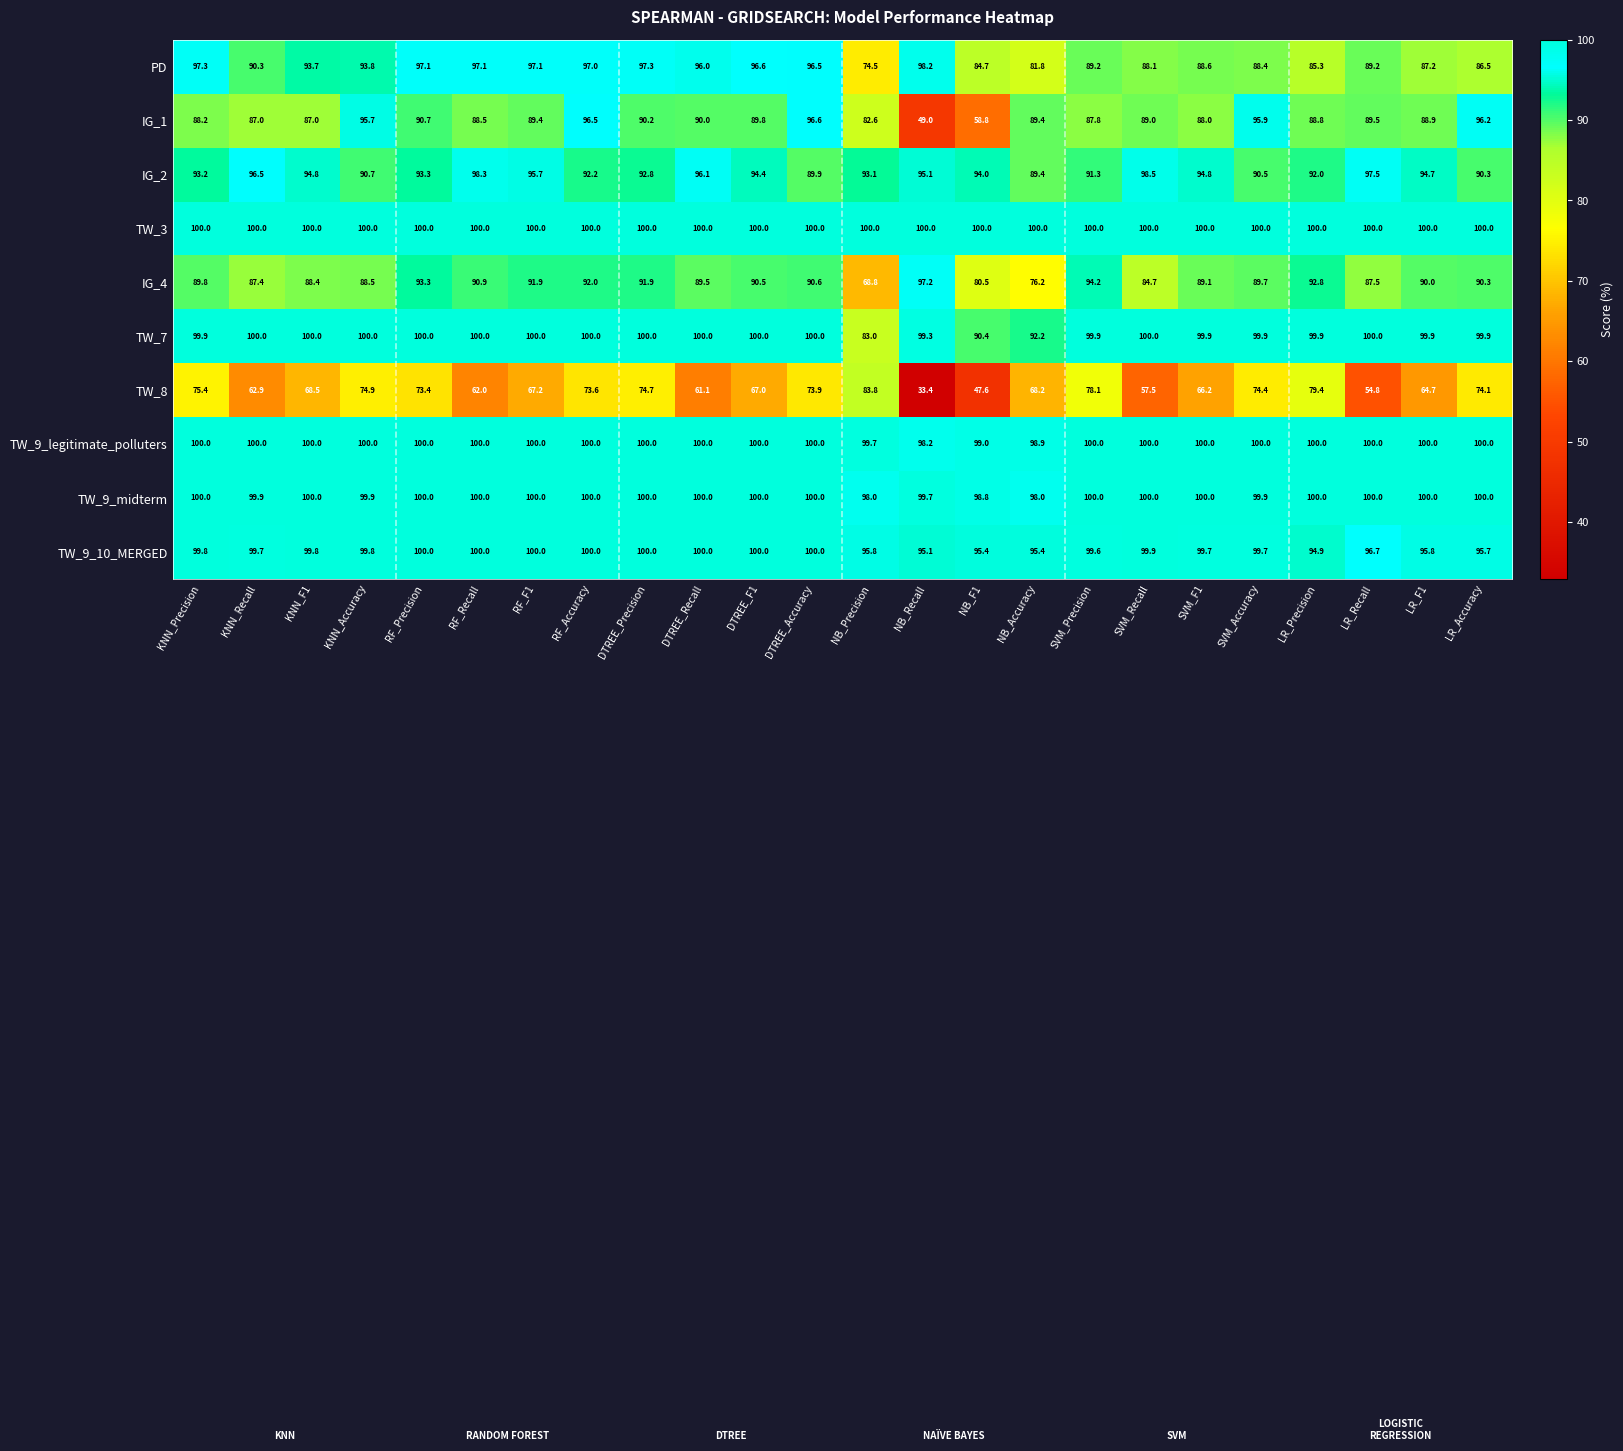

What is the highest value of the TW_3 series?

100.0